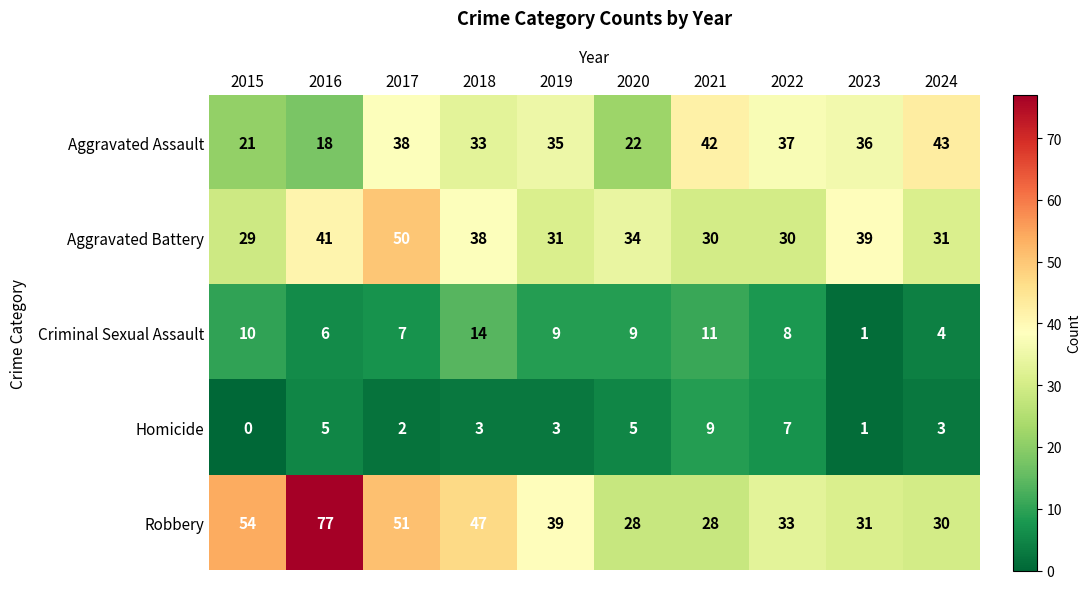

Where does the Homicide series first go above 3?

2016